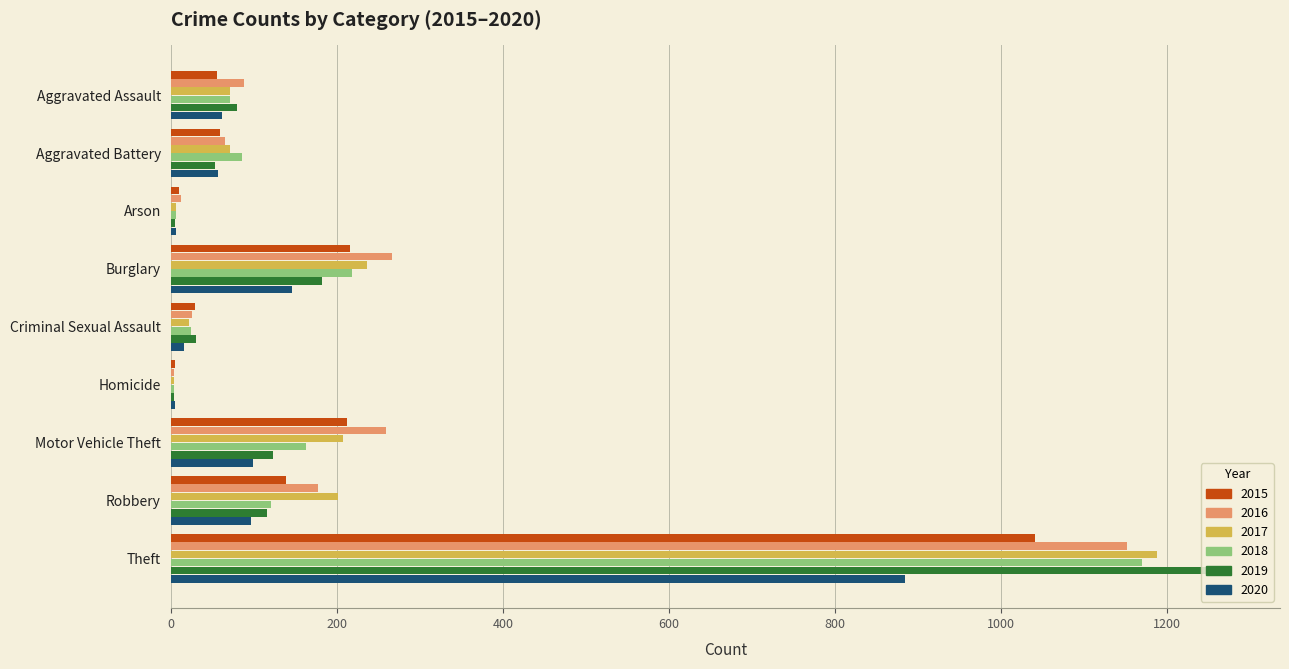

At which label does 2017 reach its peak?

Theft